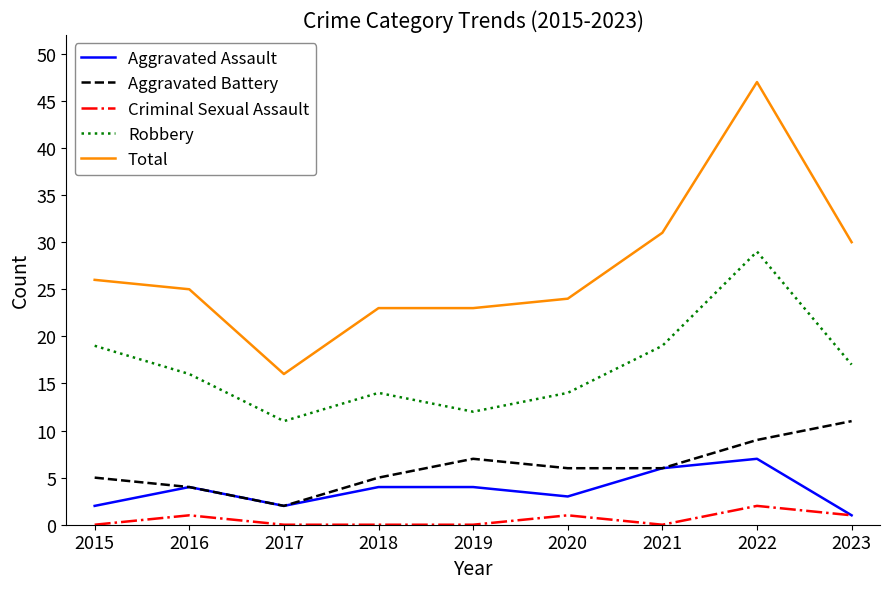

Reading left to right, transcribe all the data shown in this chart.

Aggravated Assault: 2015=2	2016=4	2017=2	2018=4	2019=4	2020=3	2021=6	2022=7	2023=1
Aggravated Battery: 2015=5	2016=4	2017=2	2018=5	2019=7	2020=6	2021=6	2022=9	2023=11
Criminal Sexual Assault: 2015=0	2016=1	2017=0	2018=0	2019=0	2020=1	2021=0	2022=2	2023=1
Robbery: 2015=19	2016=16	2017=11	2018=14	2019=12	2020=14	2021=19	2022=29	2023=17
Total: 2015=26	2016=25	2017=16	2018=23	2019=23	2020=24	2021=31	2022=47	2023=30